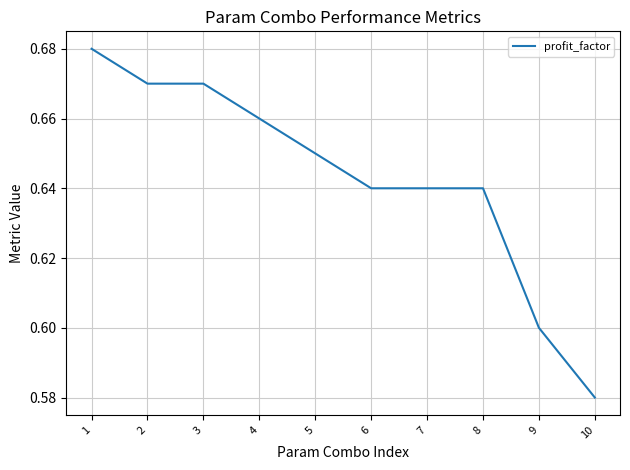

At which label is the value closest to 0?

10